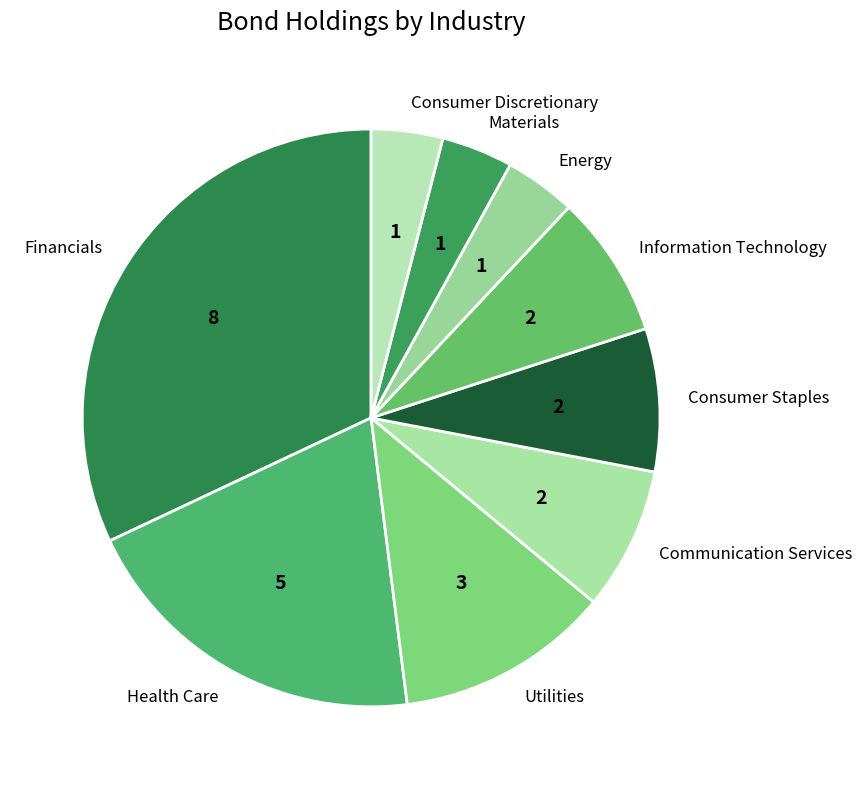

Is there a majority slice in this chart?

No